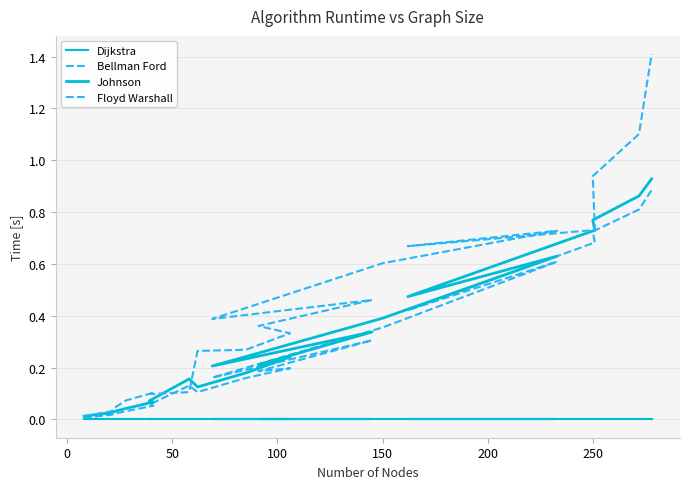

What are all the series names shown in the legend?

Dijkstra, Bellman Ford, Johnson, Floyd Warshall